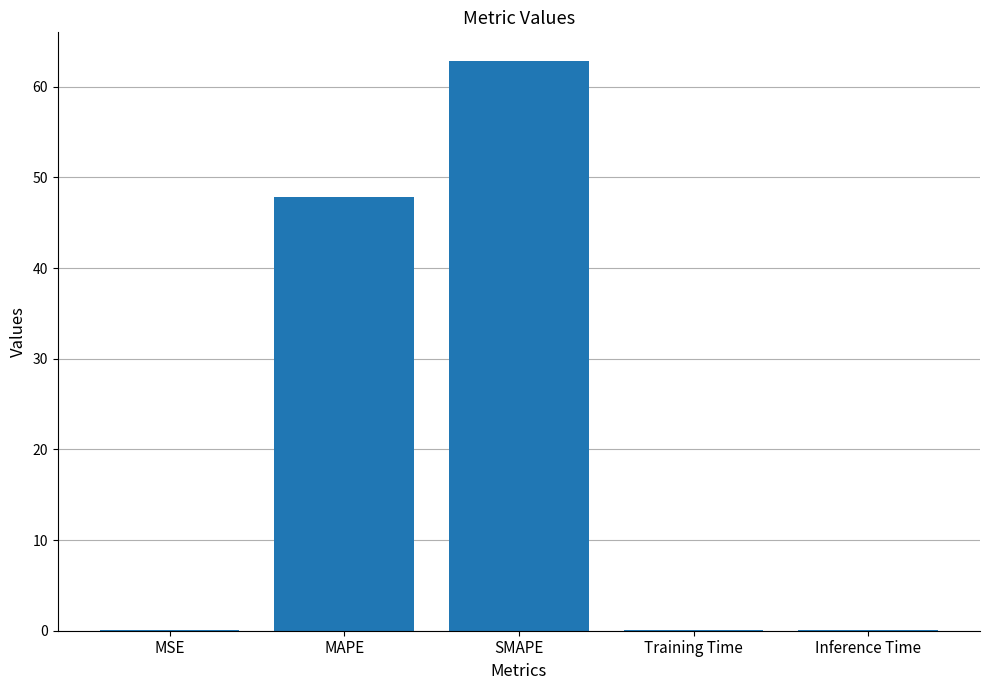

The value at Inference Time is 0.0. True or false?

True